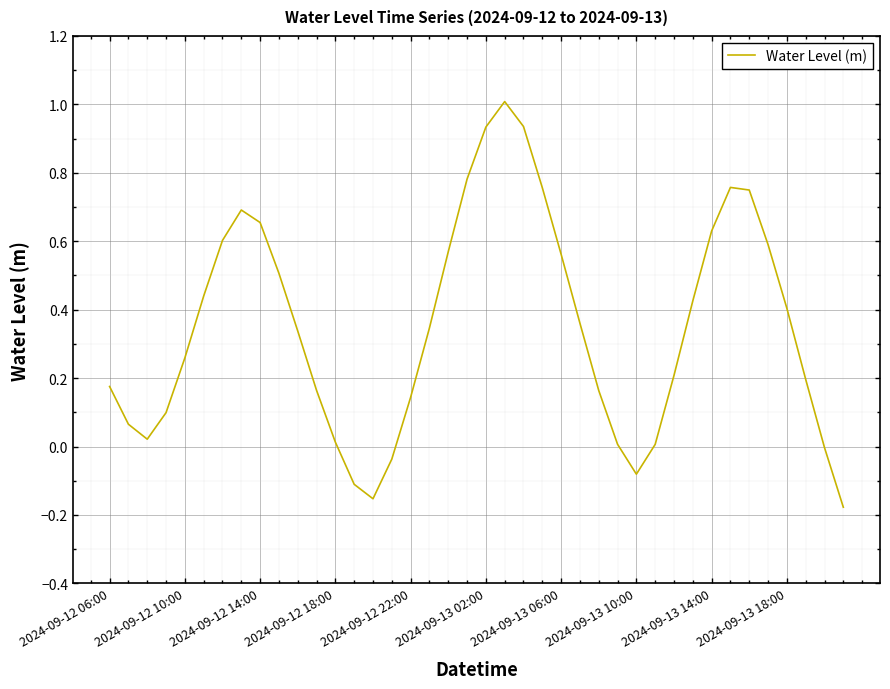

What is the greatest value displayed?

1.0